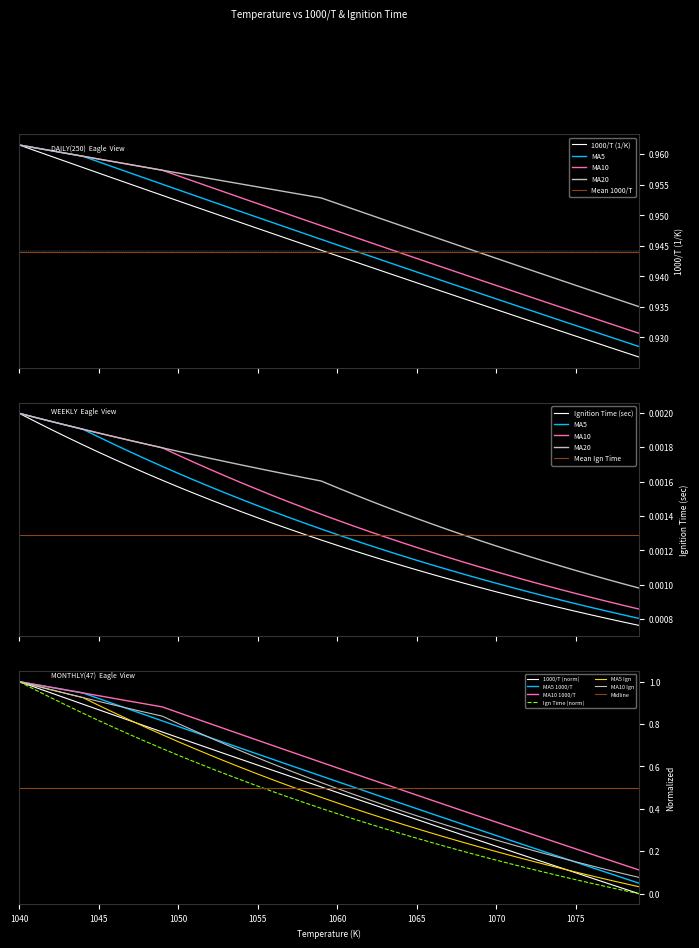

The Ignition Time (sec) series shows 0.2 at 1067. True or false?

True